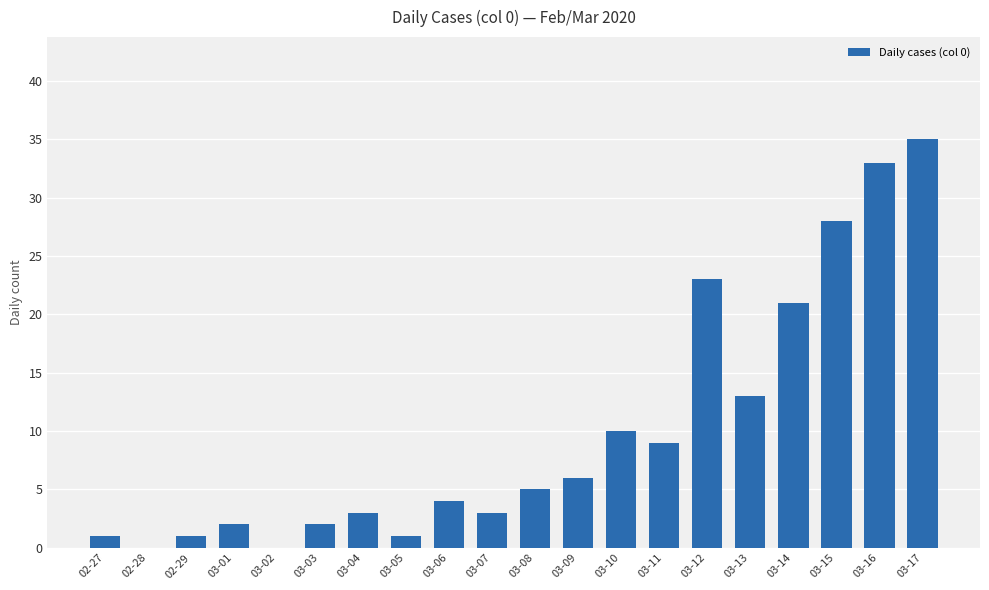

The value at 02-29 is 1. True or false?

True